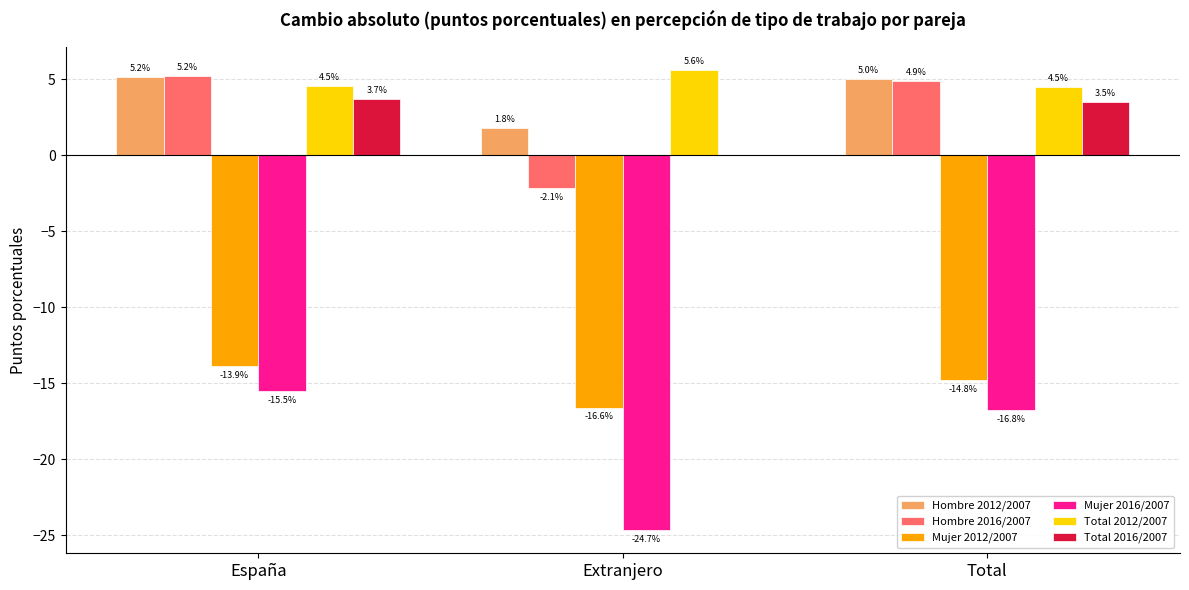

What is the spread (max minus min) of values at Total?

21.8